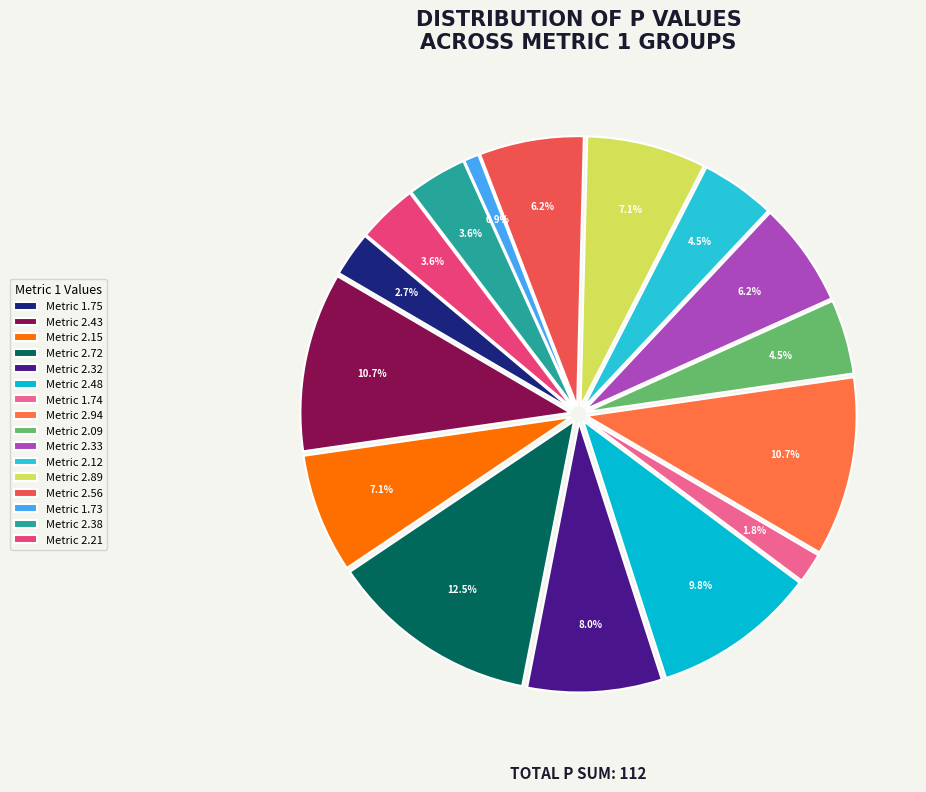

How many slices are in this pie chart?

16